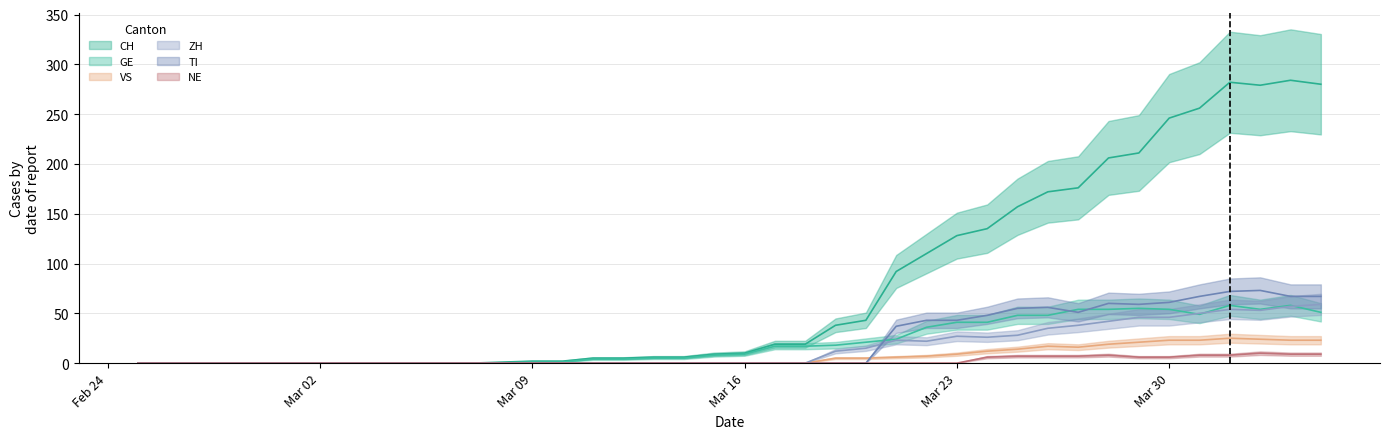

Which series has the largest range (max minus min)?

CH